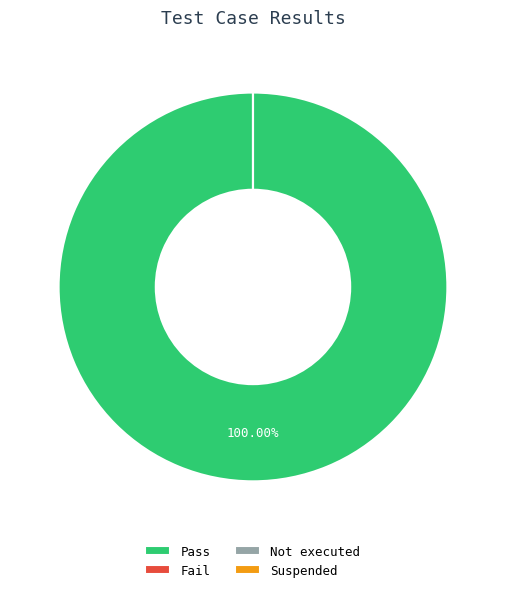

To the nearest percent, what is the difference between the Fail and Pass slice percentages?

100%